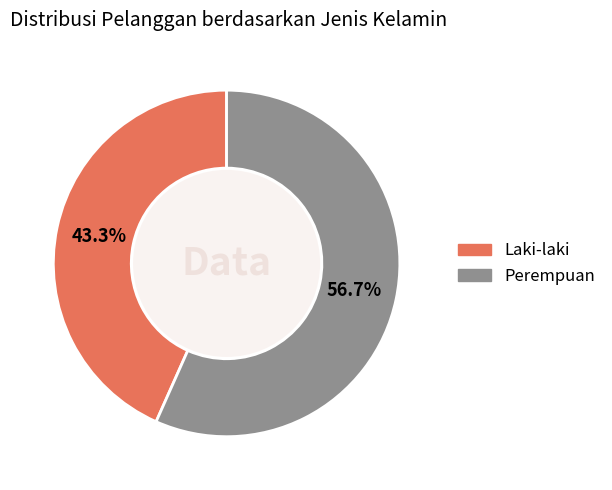

Approximately how many times larger is the value at Laki-laki compared to Perempuan?

0.8